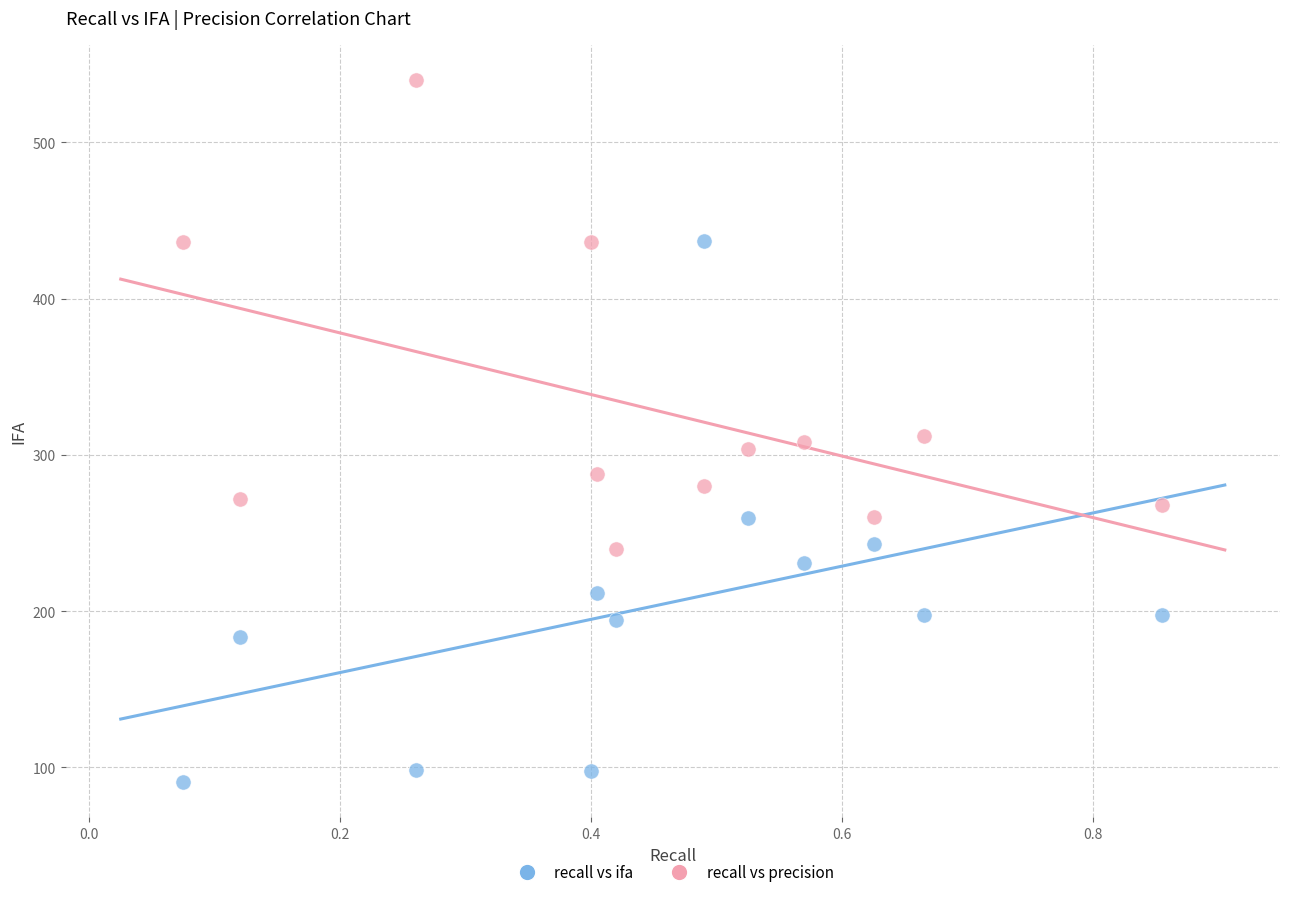

Across all data points, what is the range of X values (max minus min)?

0.8